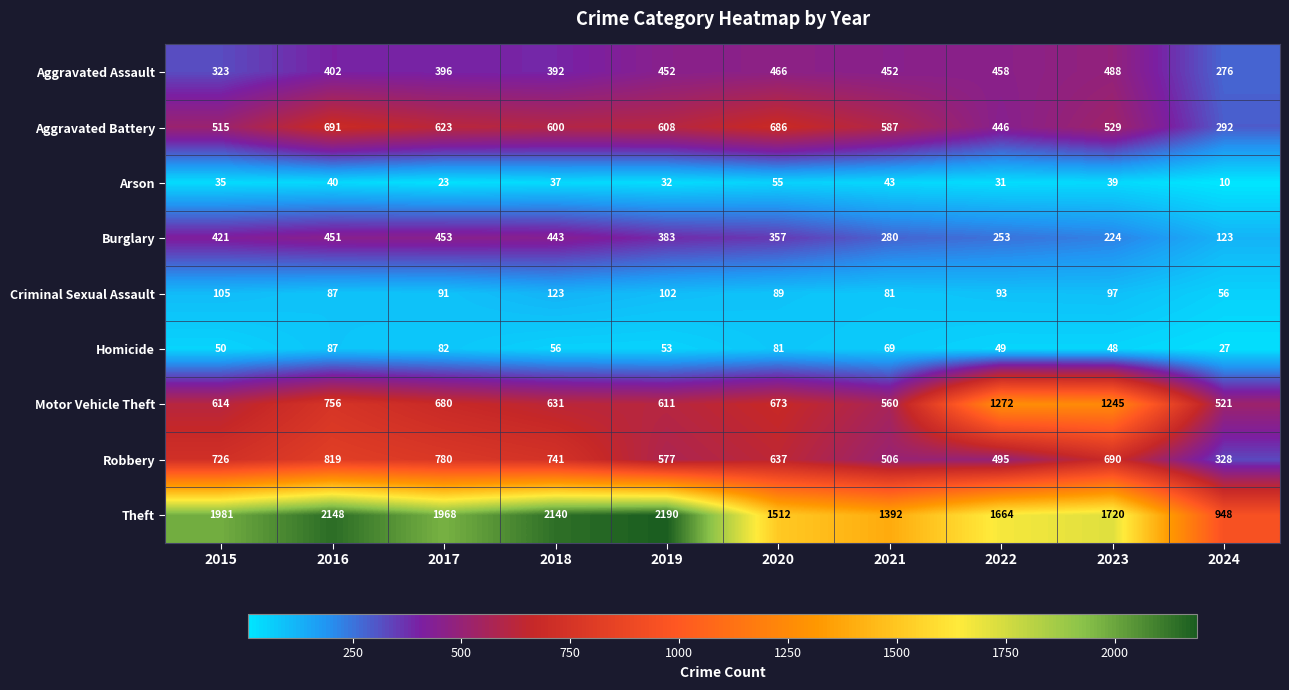

What is the approximate value of Criminal Sexual Assault at 2021, to the nearest 10?

80